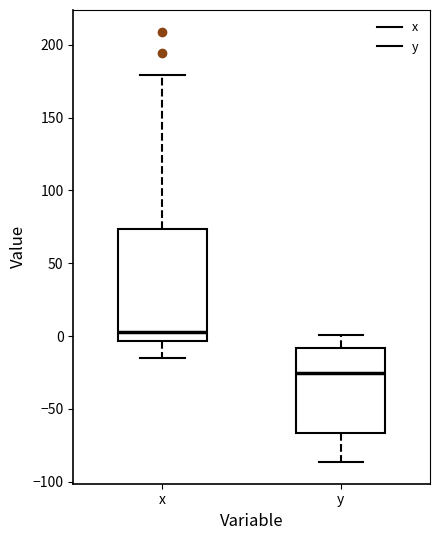

Comparing the boxes themselves (not the whiskers), which one is the tallest?

x